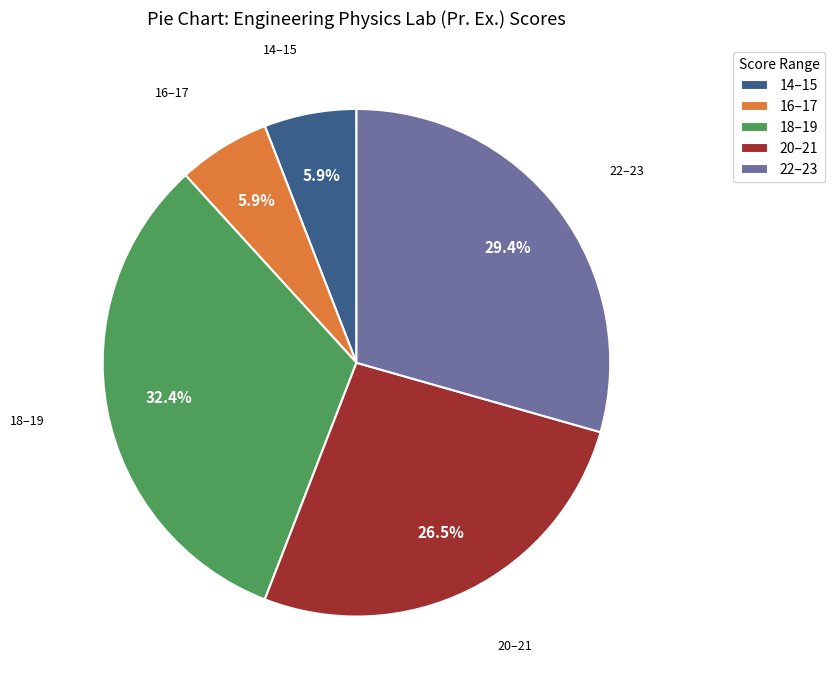

Does any single category account for the majority?

No